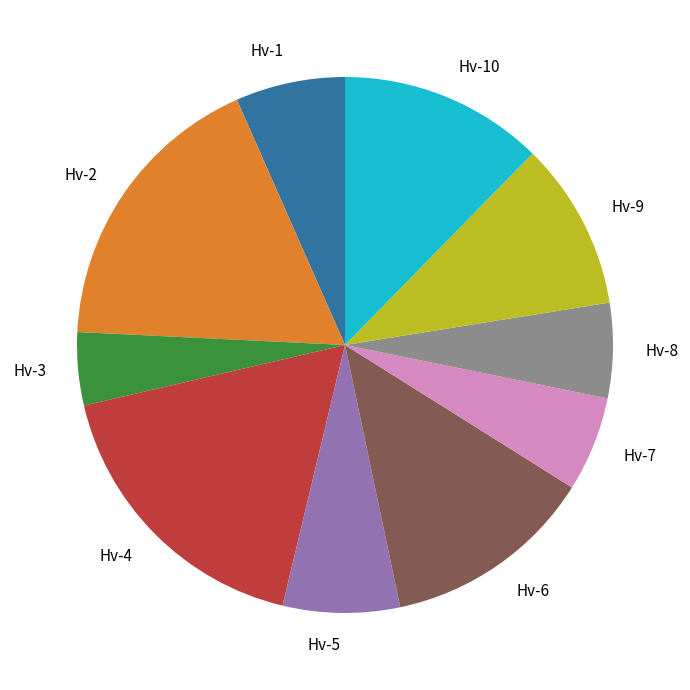

Between Hv-1 and Hv-4, which is larger?

Hv-4